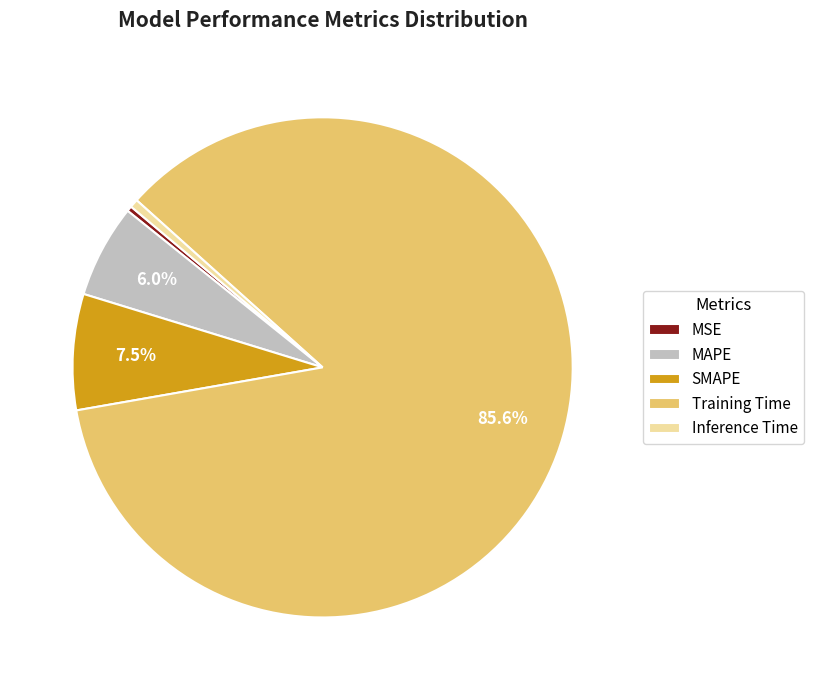

Is it true that Inference Time is 1% of the pie?

True